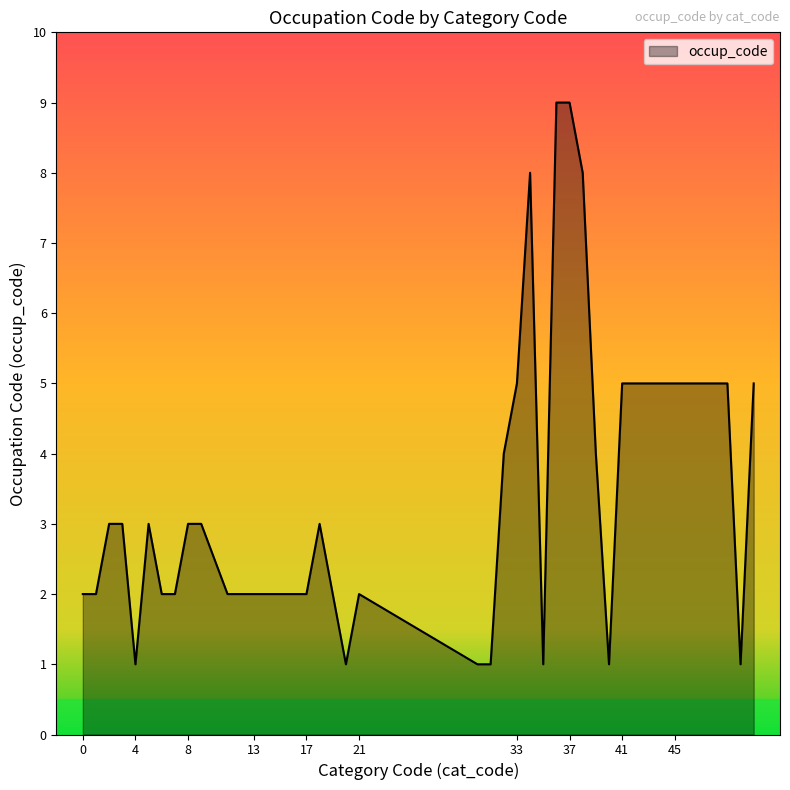

What is the maximum value shown in the chart?

9